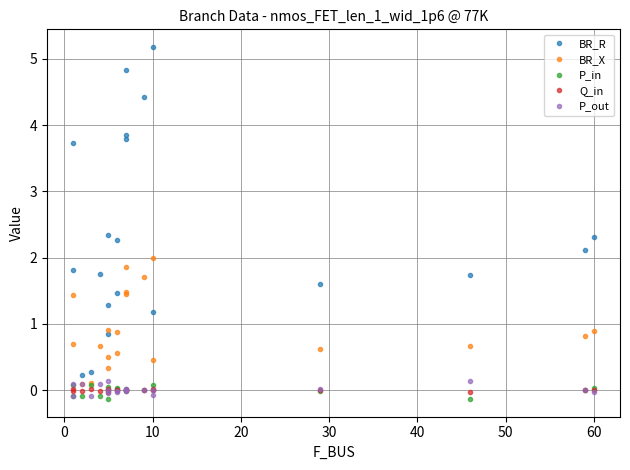

What is the difference between the maximum and minimum values in the P_out series?

0.2